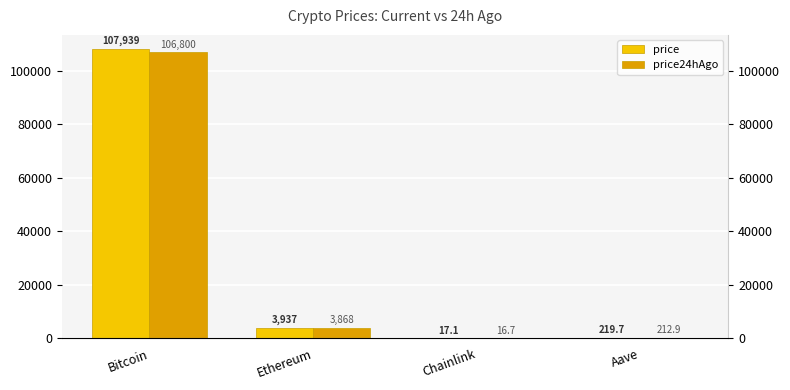

At which label does price reach its peak?

Bitcoin